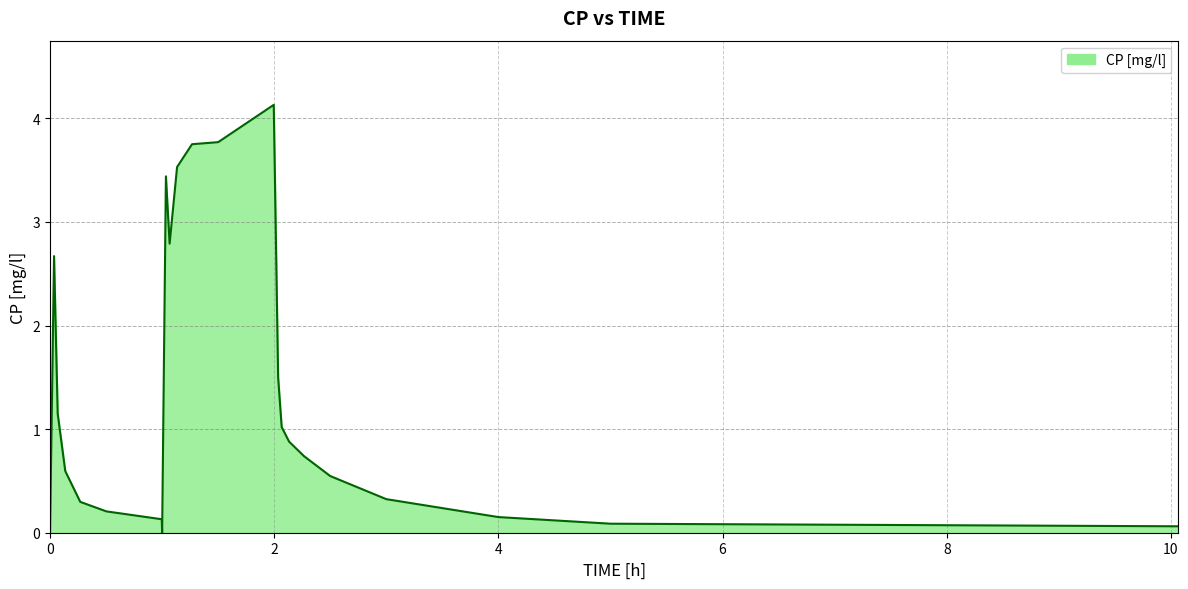

What is the difference between the maximum and minimum values?

4.1